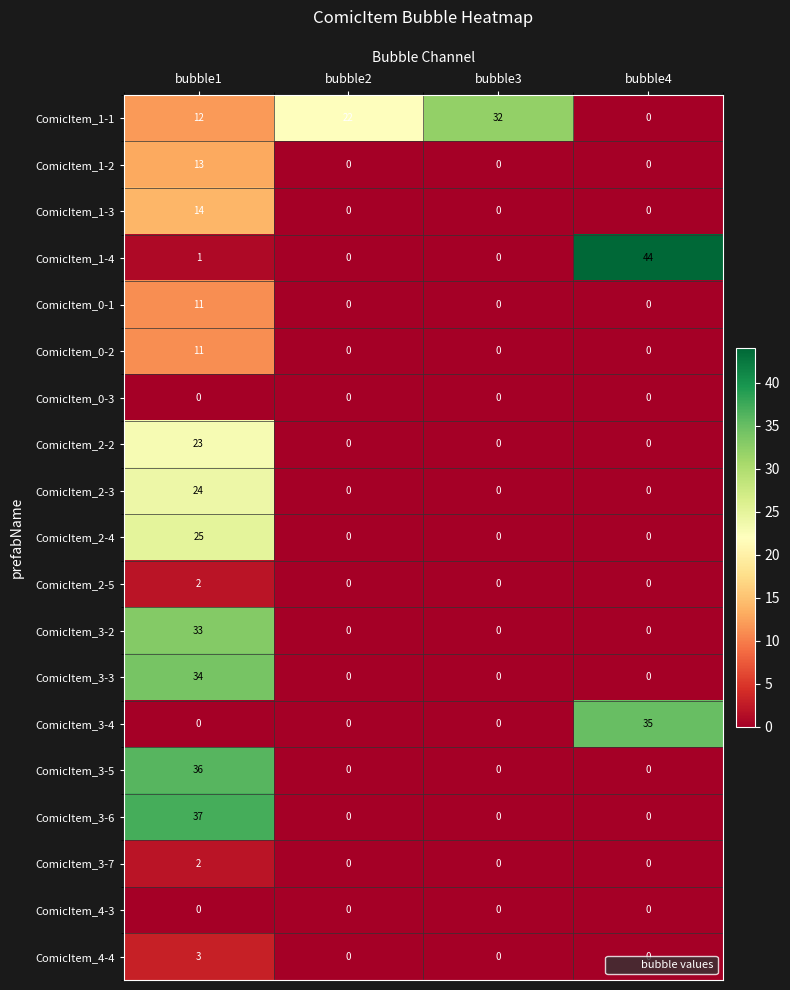

What is the difference between the maximum and minimum values in the ComicItem_3-3 series?

34